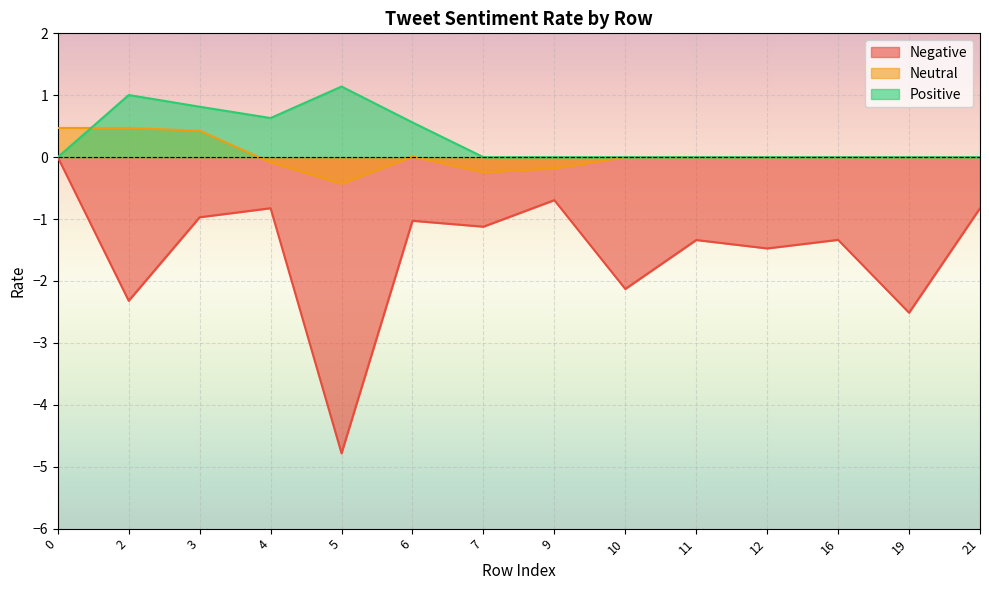

What is the difference between the highest and lowest values at 9?

0.7